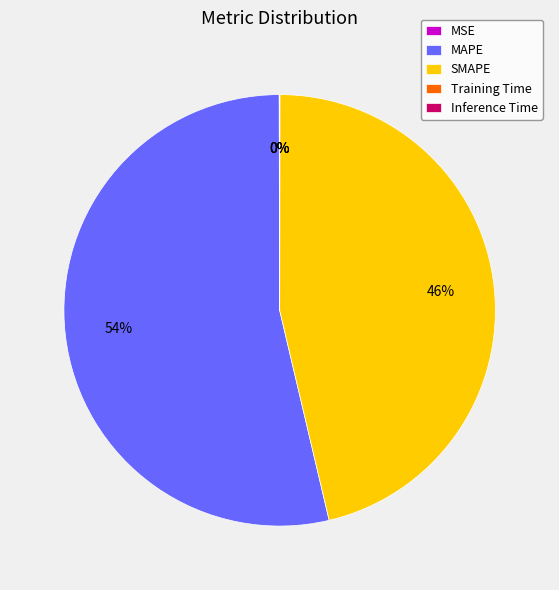

To the nearest percent, what portion does SMAPE represent?

46%